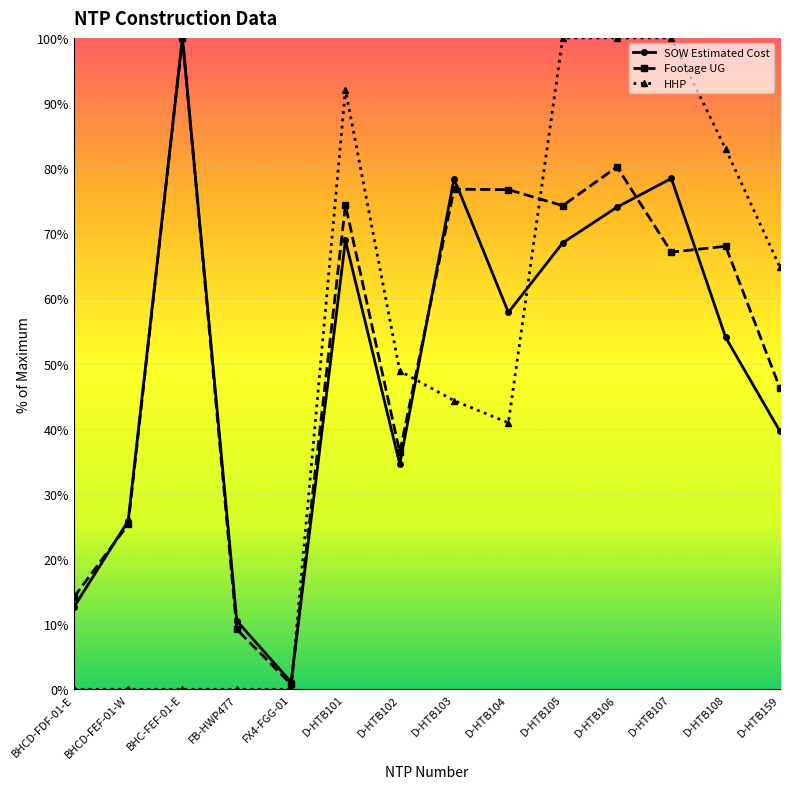

How many interior local valleys does the SOW Estimated Cost series have?

3